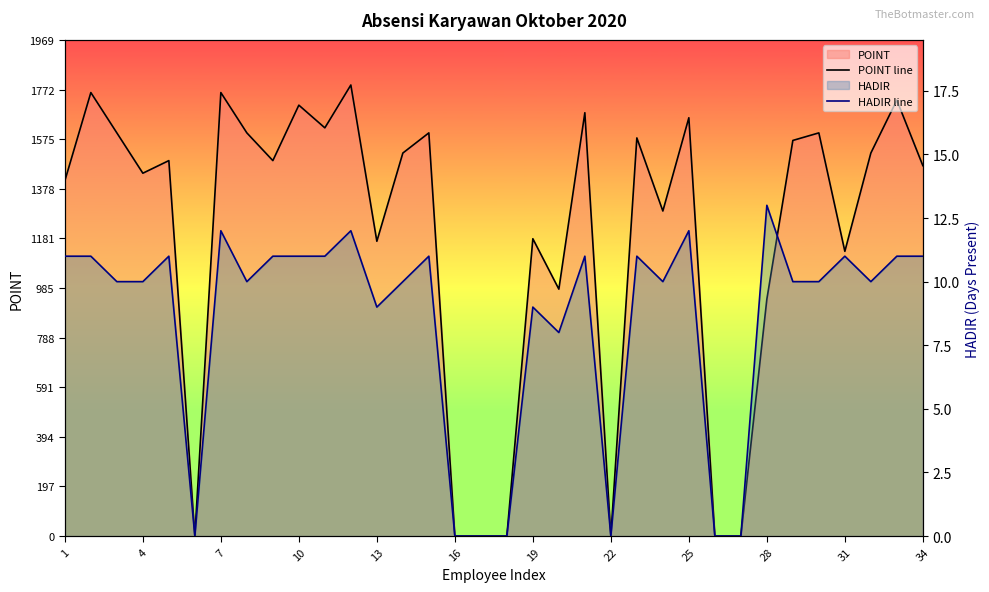

At how many categories does at least one series exceed 393?

27